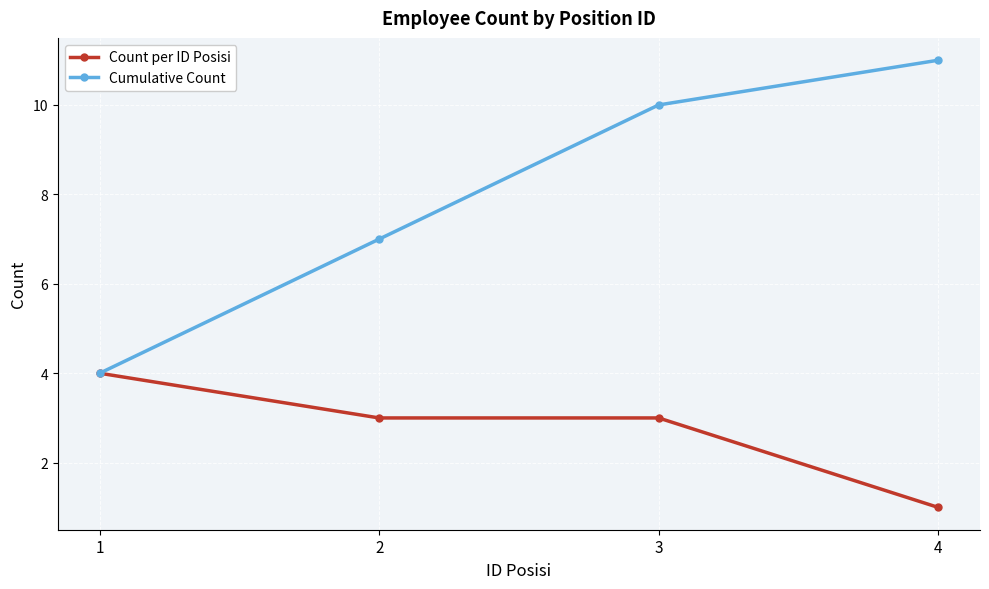

The value of Cumulative Count at 4 is 6. True or false?

False